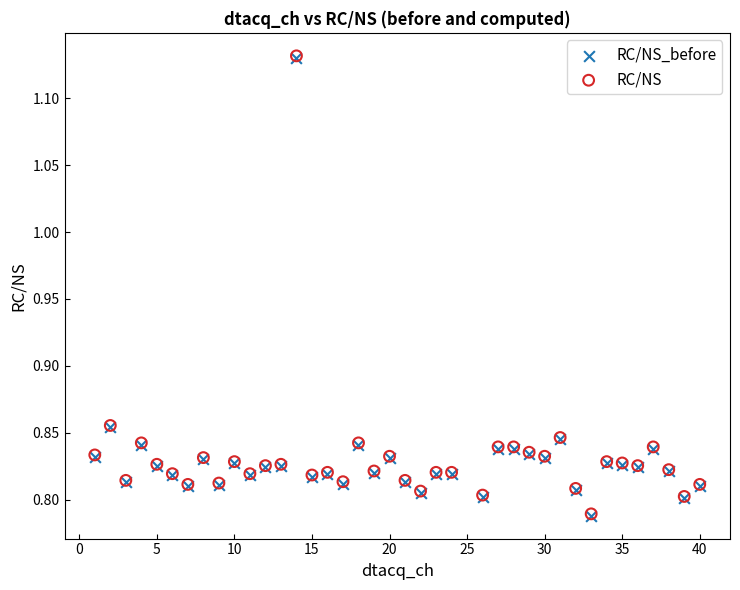

Which series has the largest Y range (max minus min)?

RC/NS